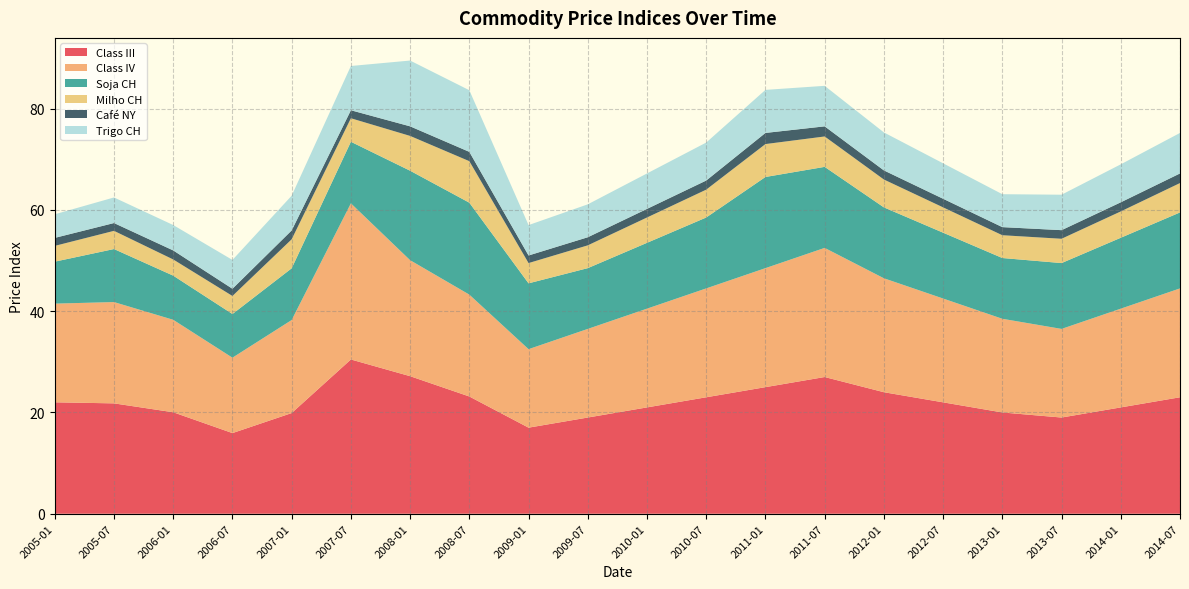

Reading right to left, what are all the values shown in this chart?

Class III: 23.0	21.0	19.0	20.0	22.0	24.0	27.0	25.0	23.0	21.0	19.0	17.0	23.2	27.2	30.5	19.9	15.9	20.0	21.8	22.0
Class IV: 21.5	19.5	17.5	18.5	20.5	22.5	25.5	23.5	21.5	19.5	17.5	15.5	20.1	22.9	30.8	18.4	14.9	18.3	20.0	19.5
Soja CH: 15.0	14.0	13.0	12.0	13.0	14.0	16.0	18.0	14.0	13.0	12.0	13.0	18.2	17.7	12.2	10.2	8.6	8.7	10.5	8.3
Milho CH: 5.8	5.2	4.8	4.5	5.0	5.5	6.0	6.5	5.5	5.0	4.5	4.0	8.2	6.9	4.6	5.7	3.6	3.2	3.6	3.1
Café NY: 1.9	1.8	1.7	1.6	1.7	1.8	2.0	2.2	1.8	1.7	1.6	1.5	1.8	1.9	1.6	1.7	1.4	1.8	1.5	1.6
Trigo CH: 8.0	7.5	7.0	6.5	7.0	7.5	8.0	8.5	7.5	7.0	6.5	6.0	12.2	13.0	8.7	6.9	5.7	5.0	5.1	4.7